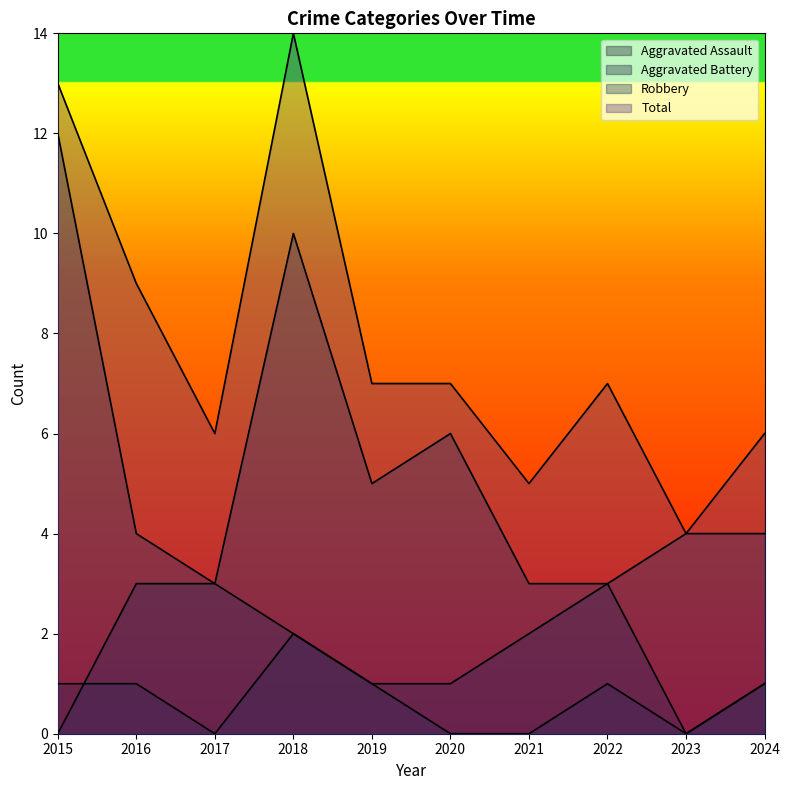

Which series has the widest spread of values?

Total